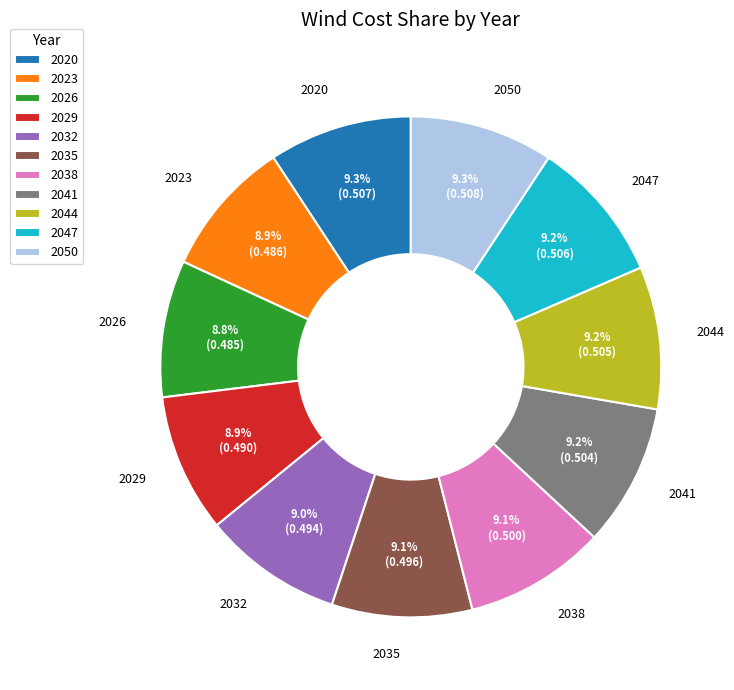

What is the total percentage of 2029 and 2041?

18.1%